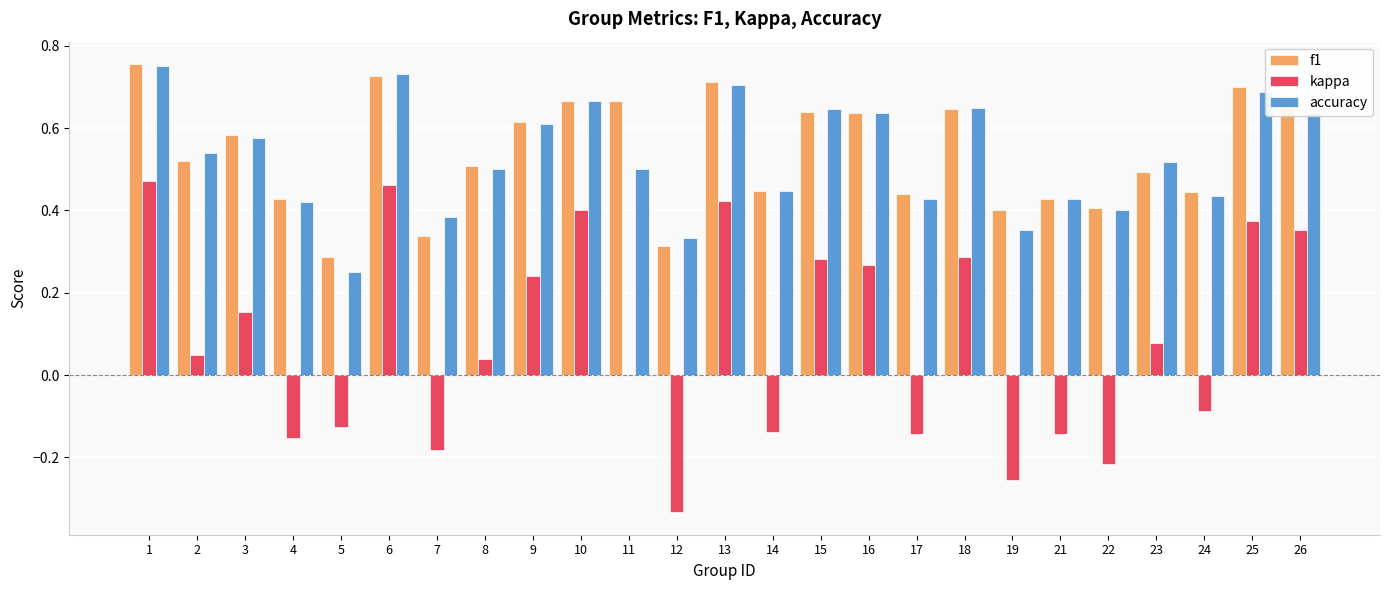

Count the number of categories in the chart.

25